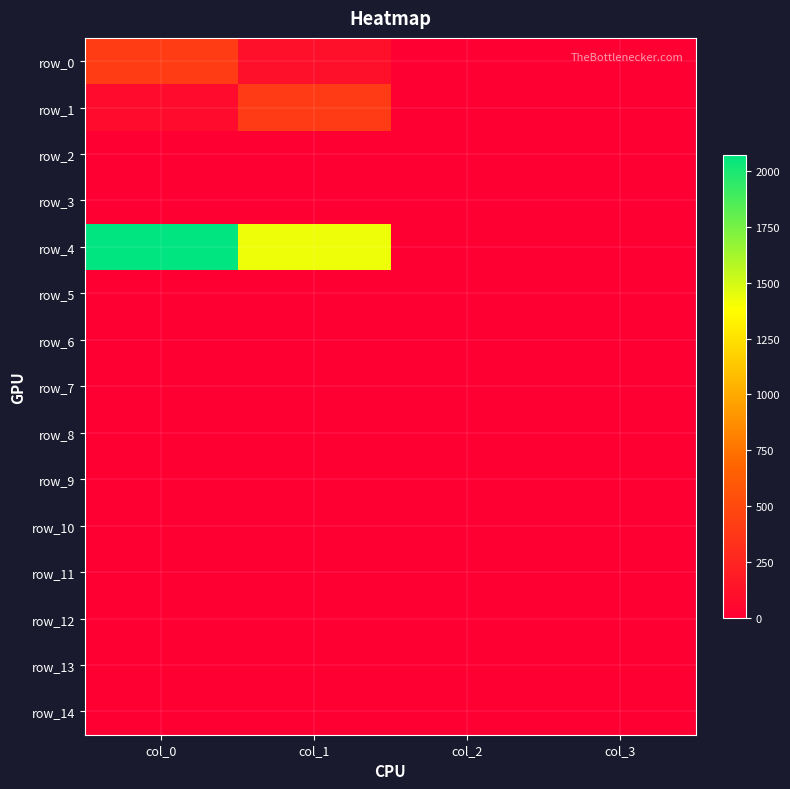

What is the greatest value displayed?

2073.3